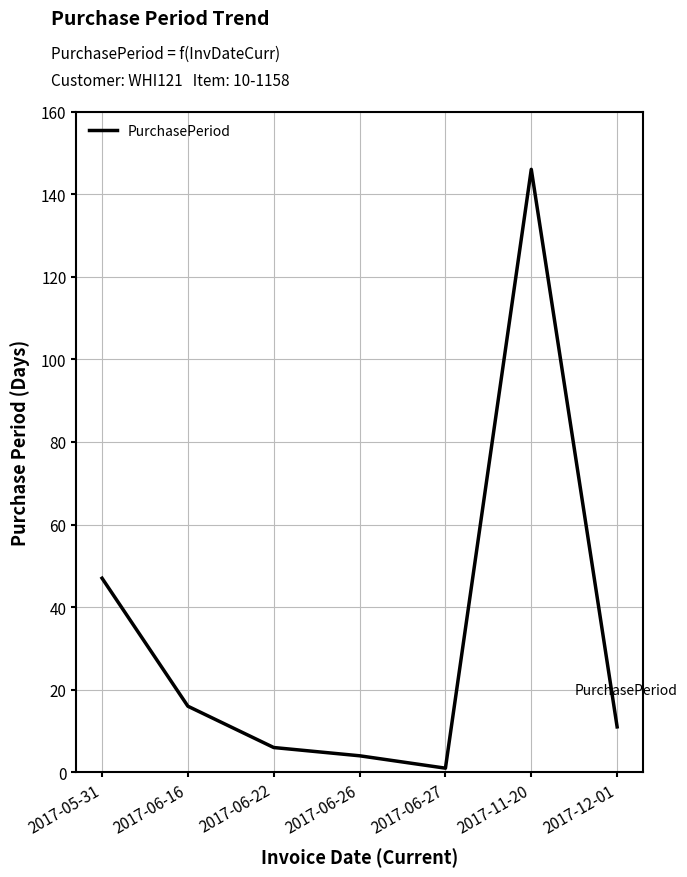

List the labels in order of value, largest first.

2017-11-20, 2017-05-31, 2017-06-16, 2017-12-01, 2017-06-22, 2017-06-26, 2017-06-27